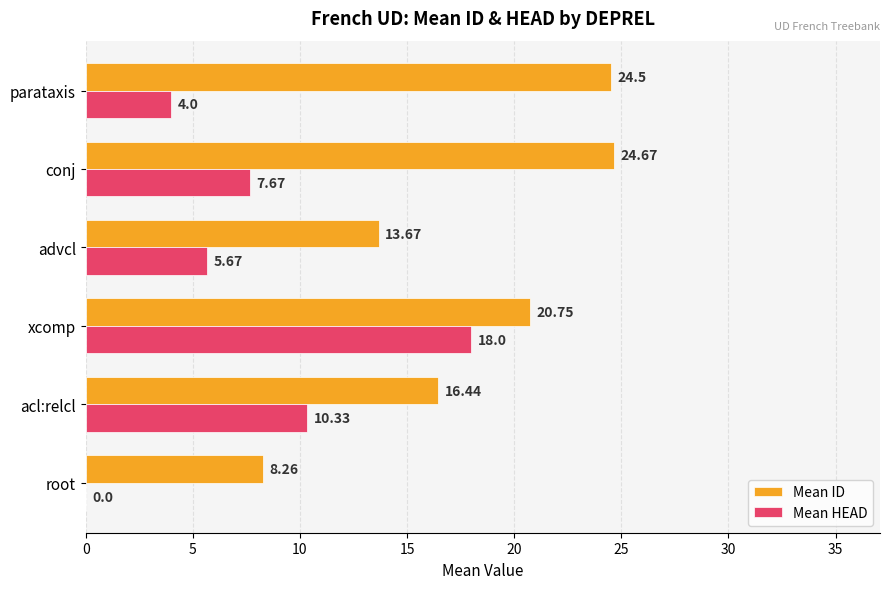

Which category has the highest value across all series?

conj